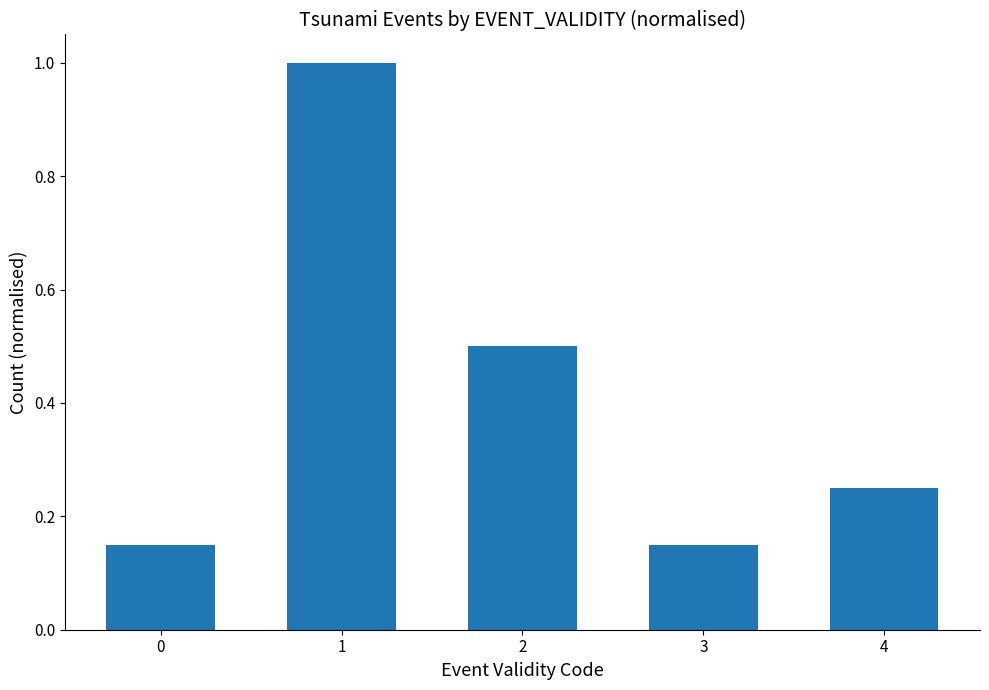

What is the value of the 3rd bar from the left?

0.5